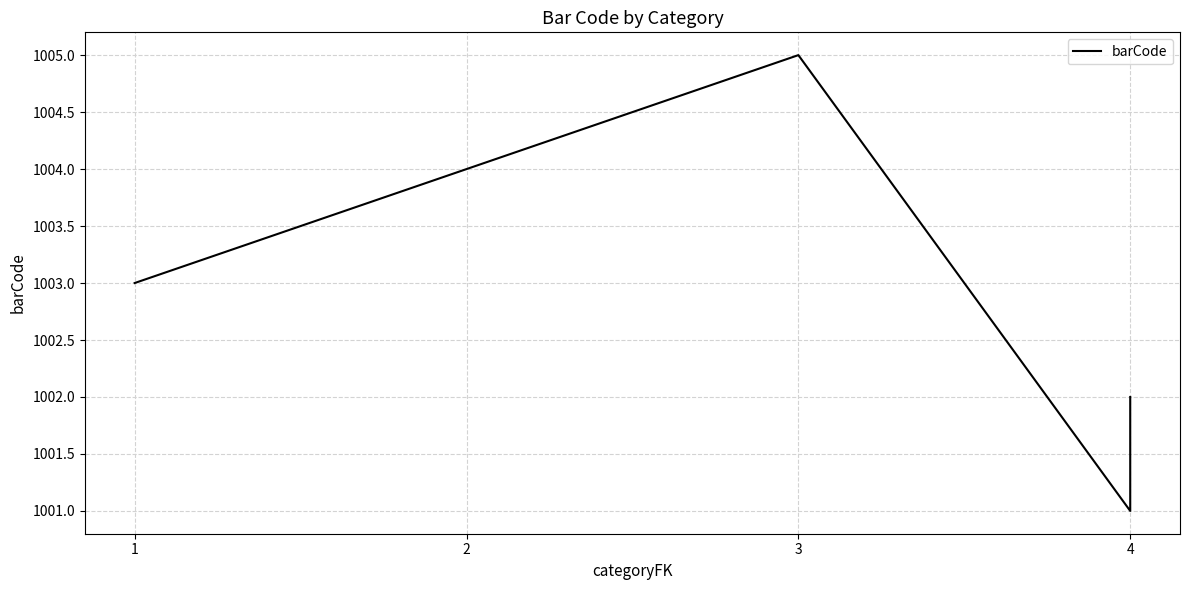

At which label does the data first exceed 1003?

2